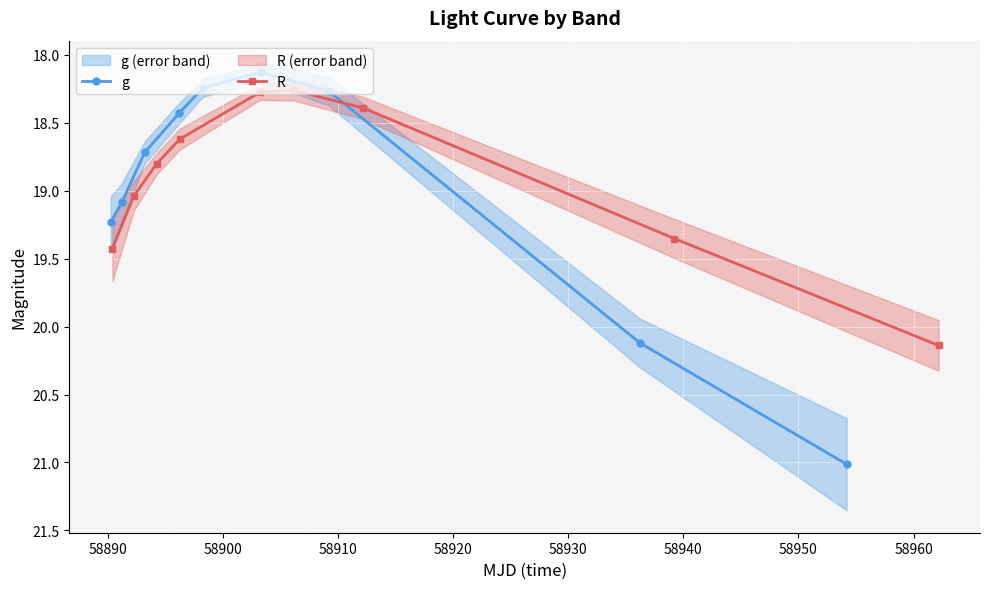

True or false: g has more than 2 interior local peaks.

False